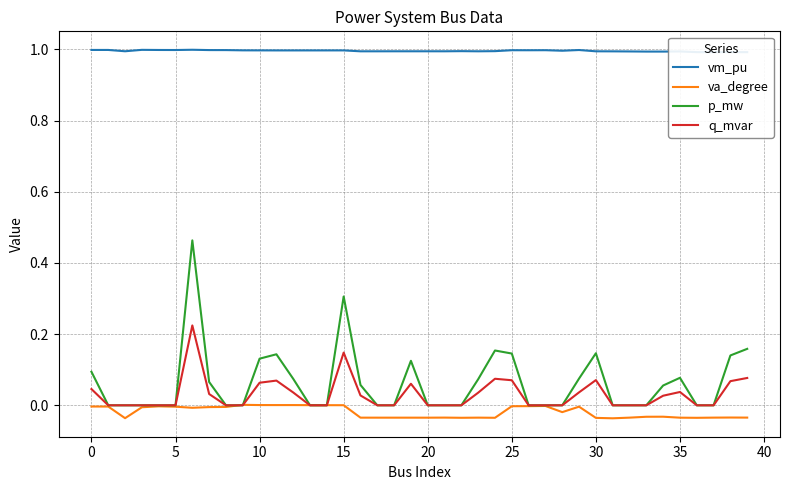

How many interior local peaks does the q_mvar series have?

7